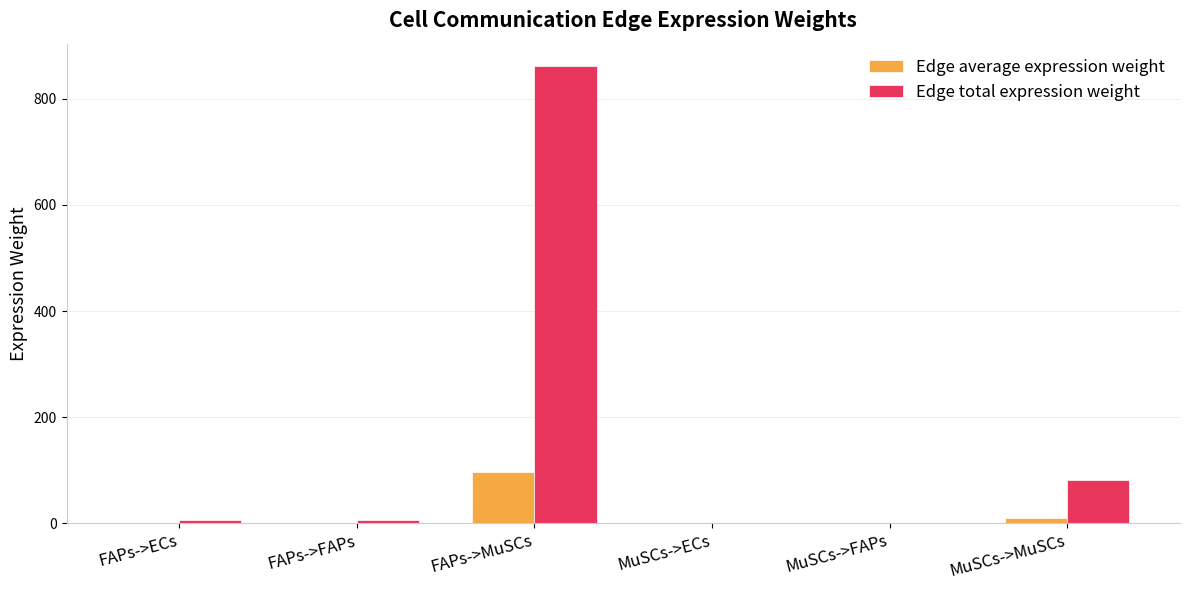

Between MuSCs->ECs and MuSCs->MuSCs, which series saw the biggest shift?

Edge total expression weight